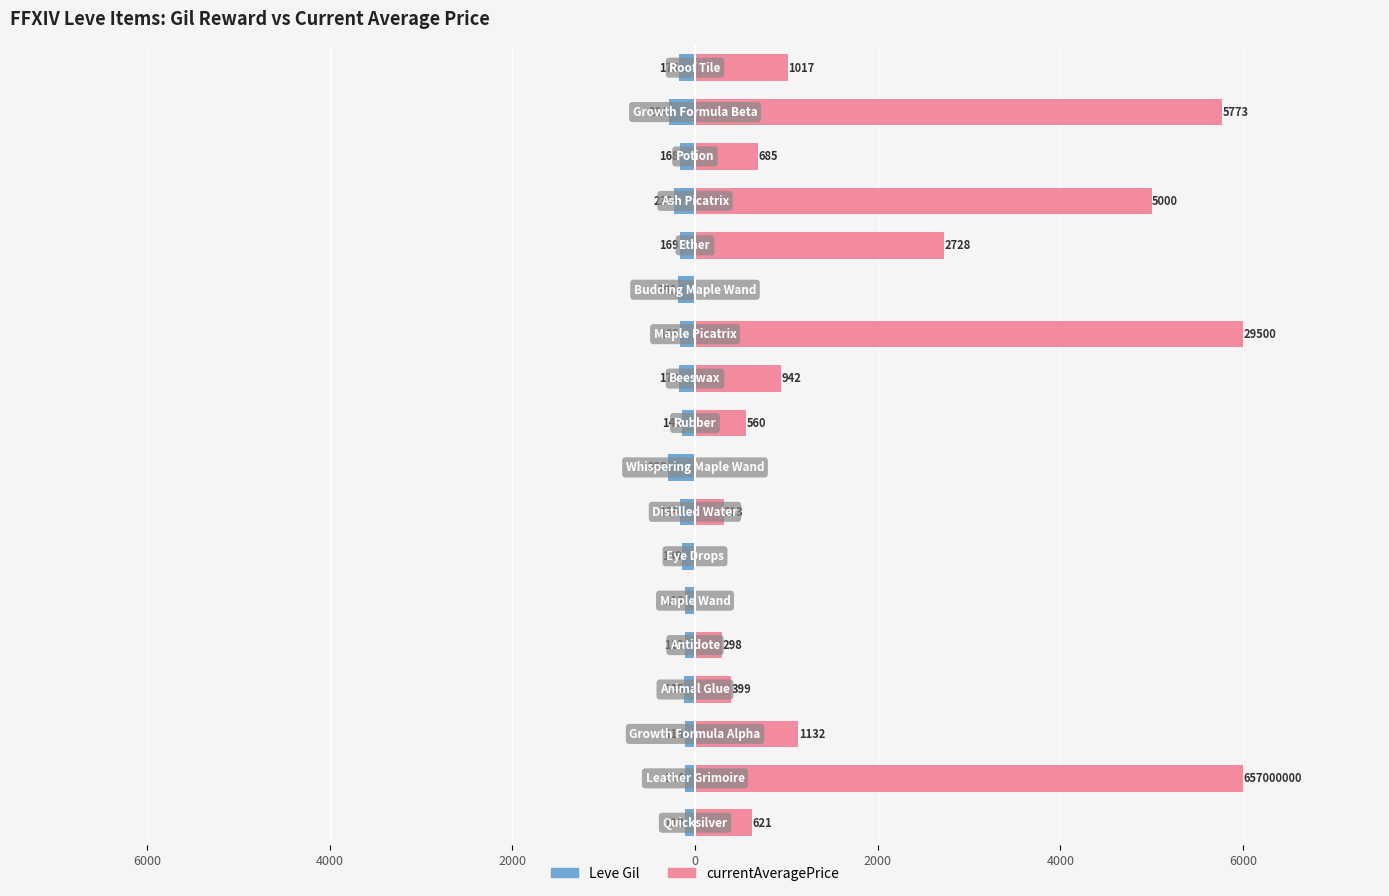

How many values in the currentAveragePrice series are below 685?

9